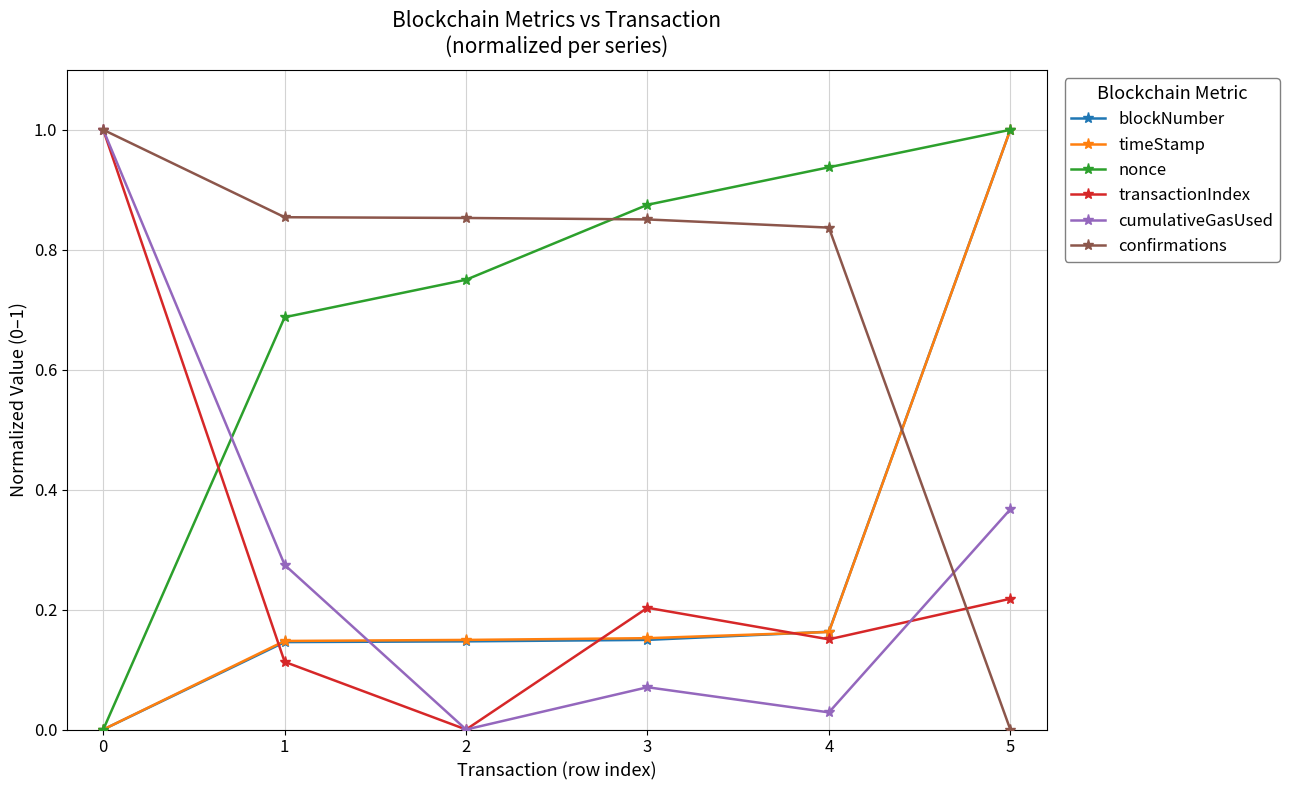

Which series changed the most between 2 and 4?

nonce